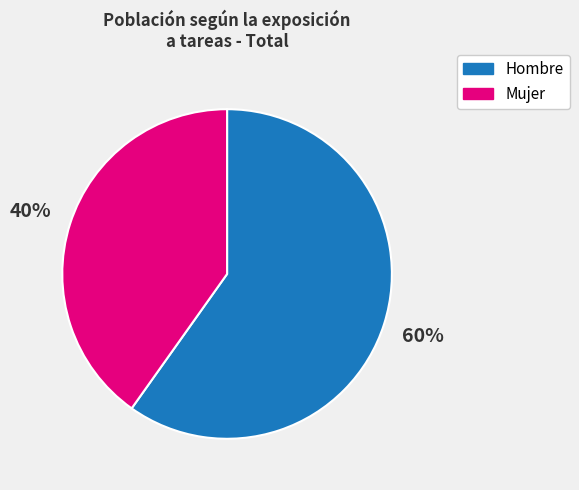

Does Hombre represent more than half of the total?

Yes